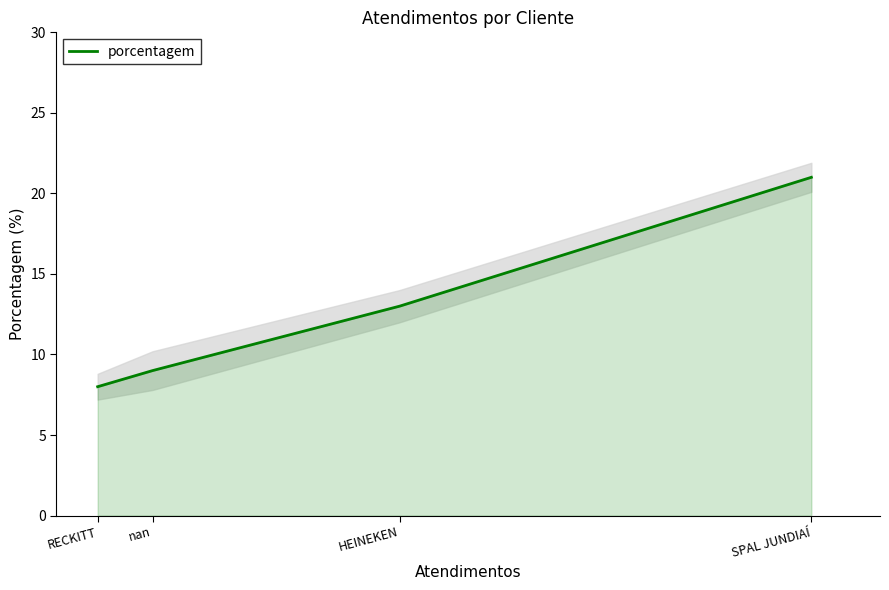

What is the ratio of the value at HEINEKEN to the value at RECKITT?

1.6